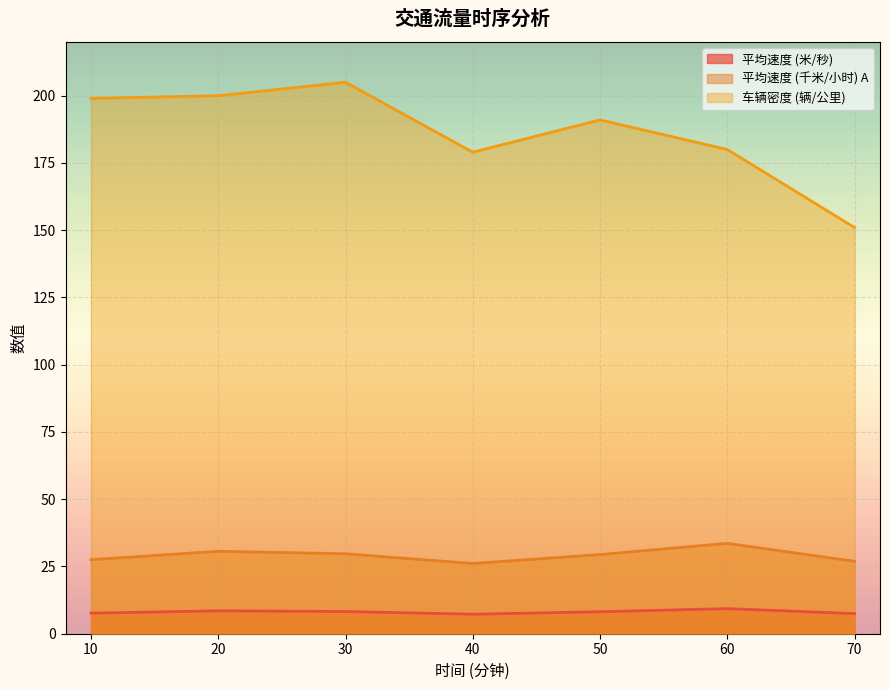

How many values in the 平均速度 (米/秒) series exceed 8?

4